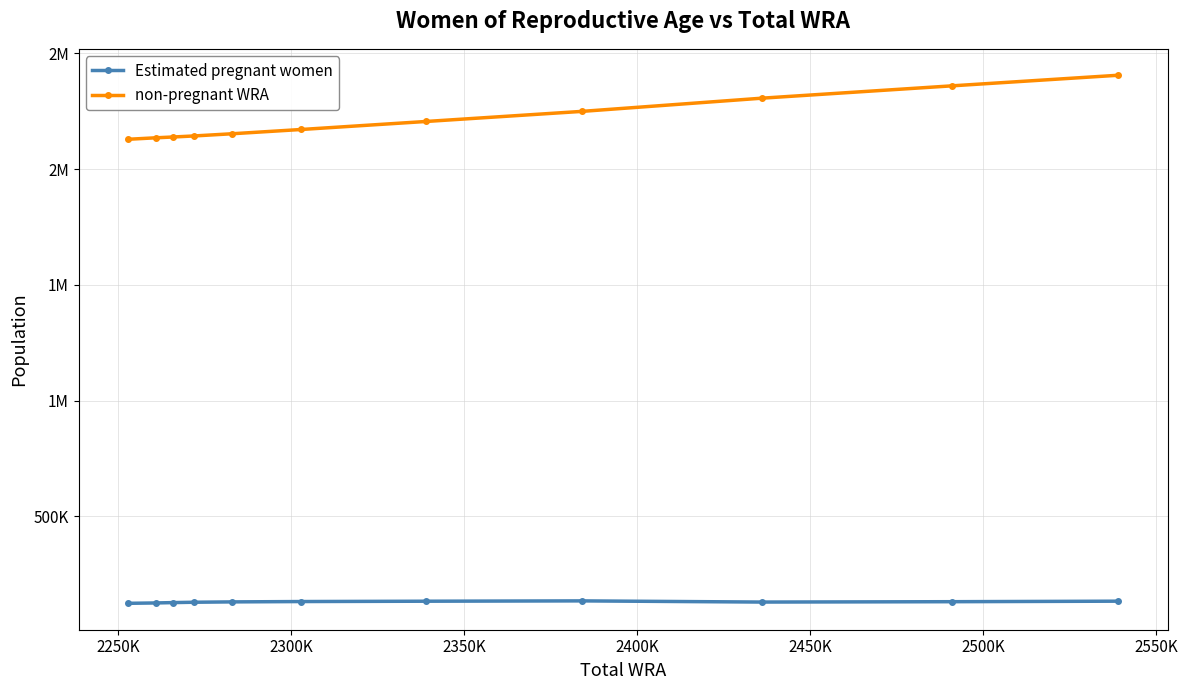

True or false: non-pregnant WRA and Estimated pregnant women intersect in this chart.

False